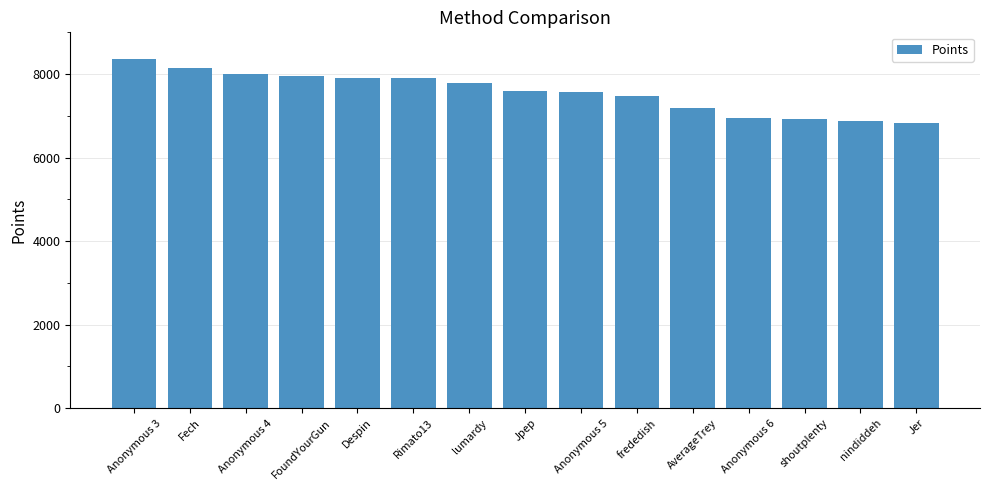

True or false: the data shows 3883 at shoutplenty.

False